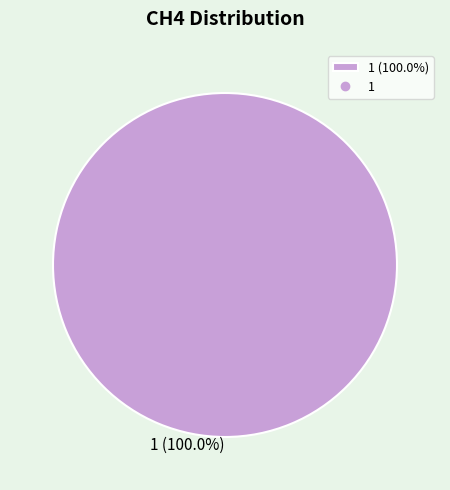

Does 1 (100.0%) account for over 50% of the chart?

Yes